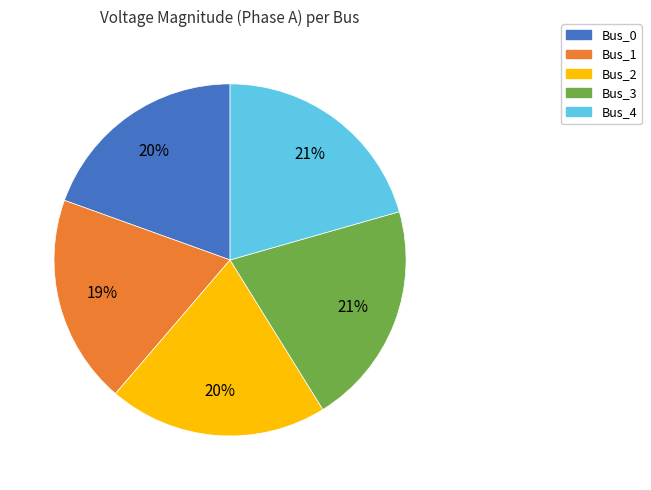

How many slices are in this pie chart?

5